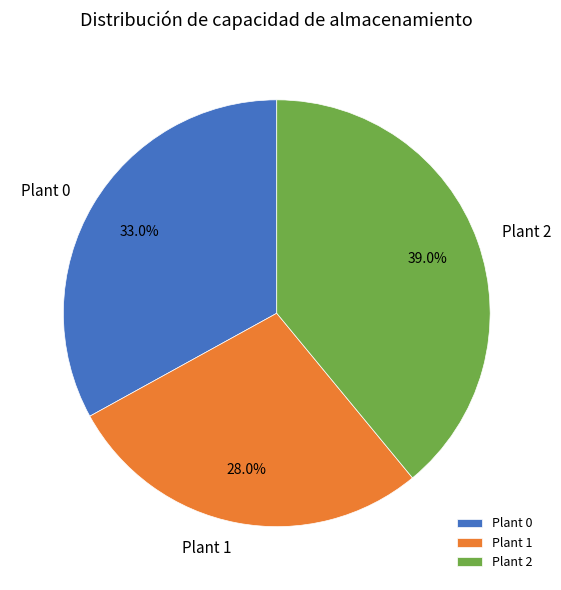

Is it true that Plant 1 is 28% of the pie?

True